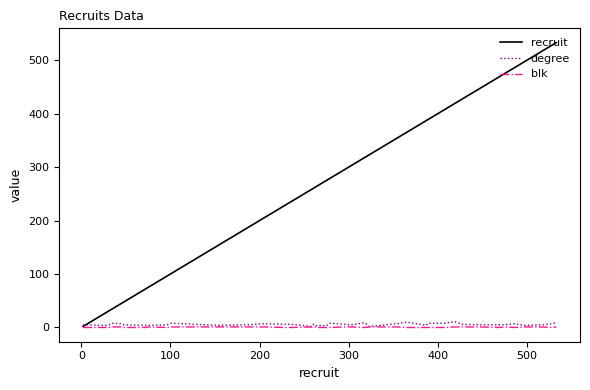

What is the maximum value for recruit?

533